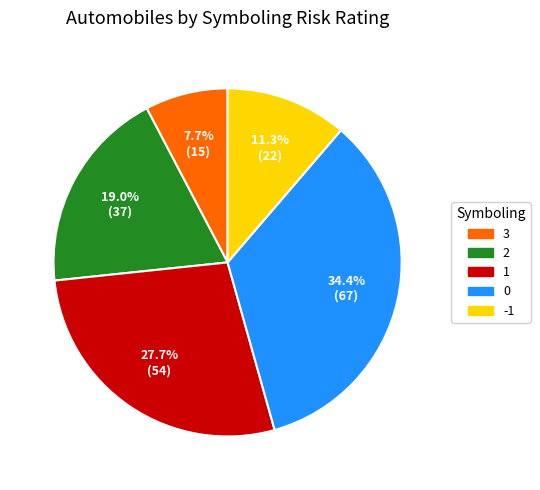

To the nearest percent, what is the combined percentage of 2 and -1?

30%